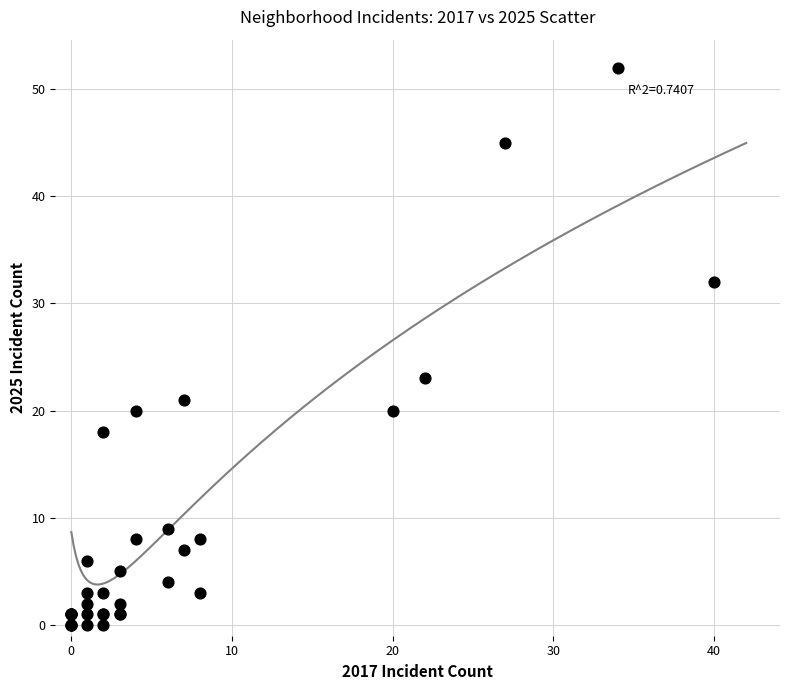

What Y value in the scatter plot is closest to 26?

23